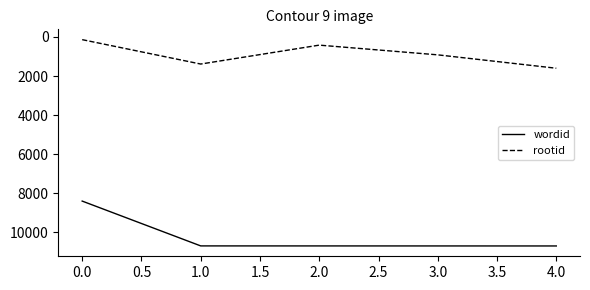

What is the difference between the maximum and second lowest values in the rootid series?

1184